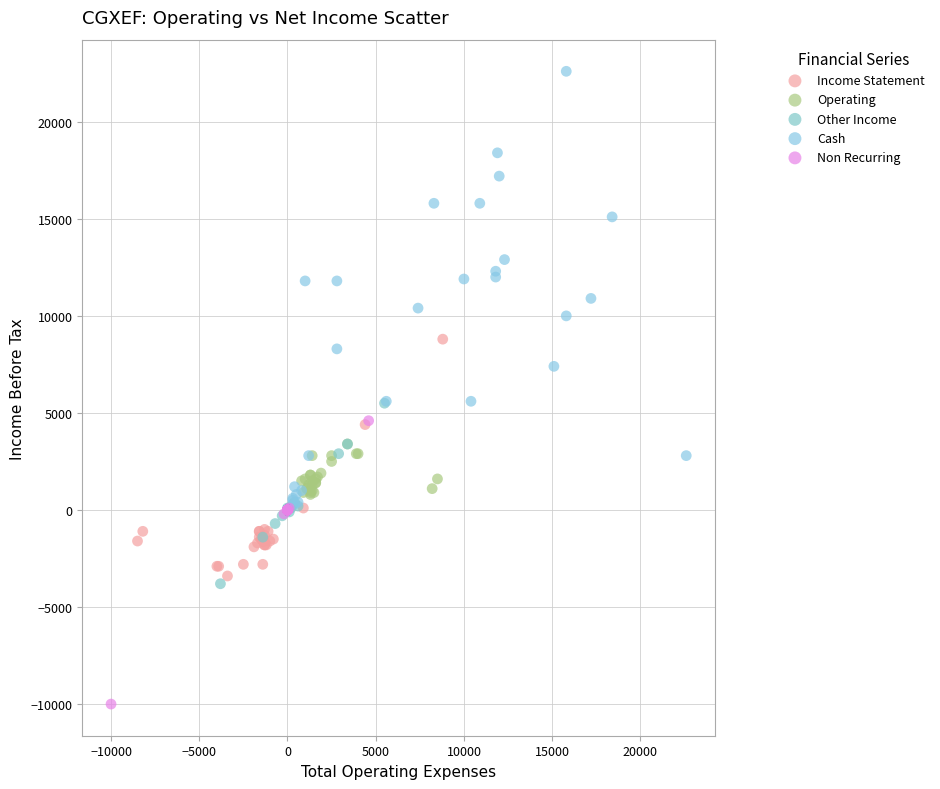

Which series contains the lowest Y value?

Non Recurring